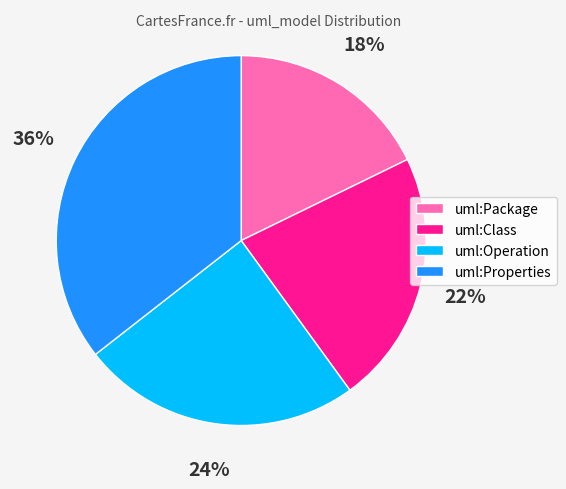

Does any single category account for the majority?

No